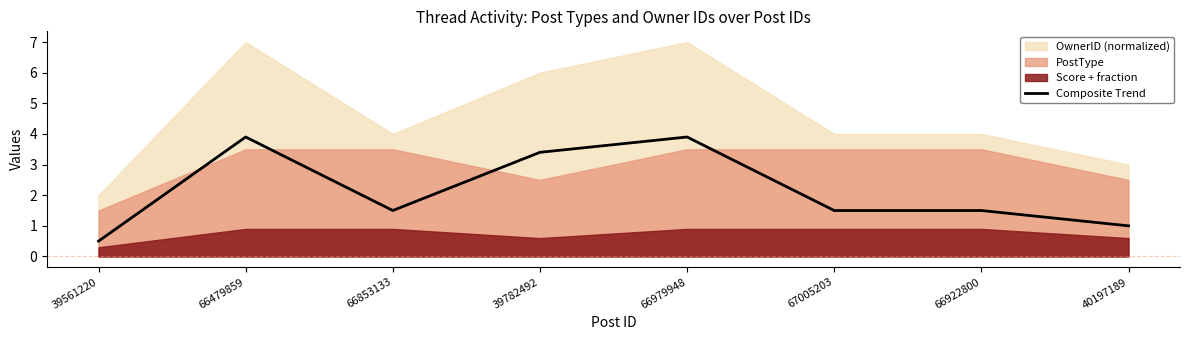

What is the sum of the values at 39782492 and 39561220?

3.9